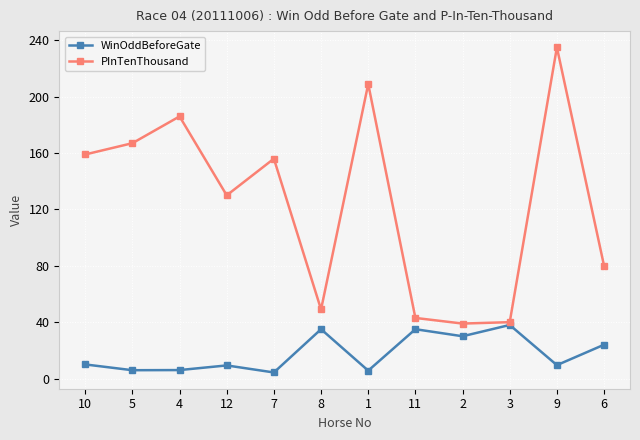

At 4, list the series in order from smallest to largest.

WinOddBeforeGate, PInTenThousand